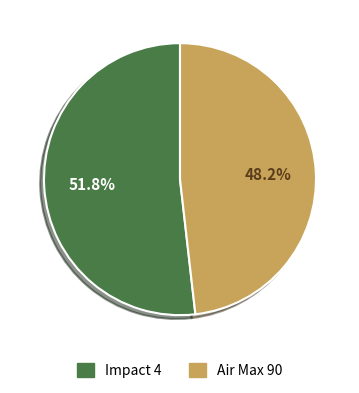

Combined, what portion of the pie is Impact 4 and Air Max 90?

100.0%